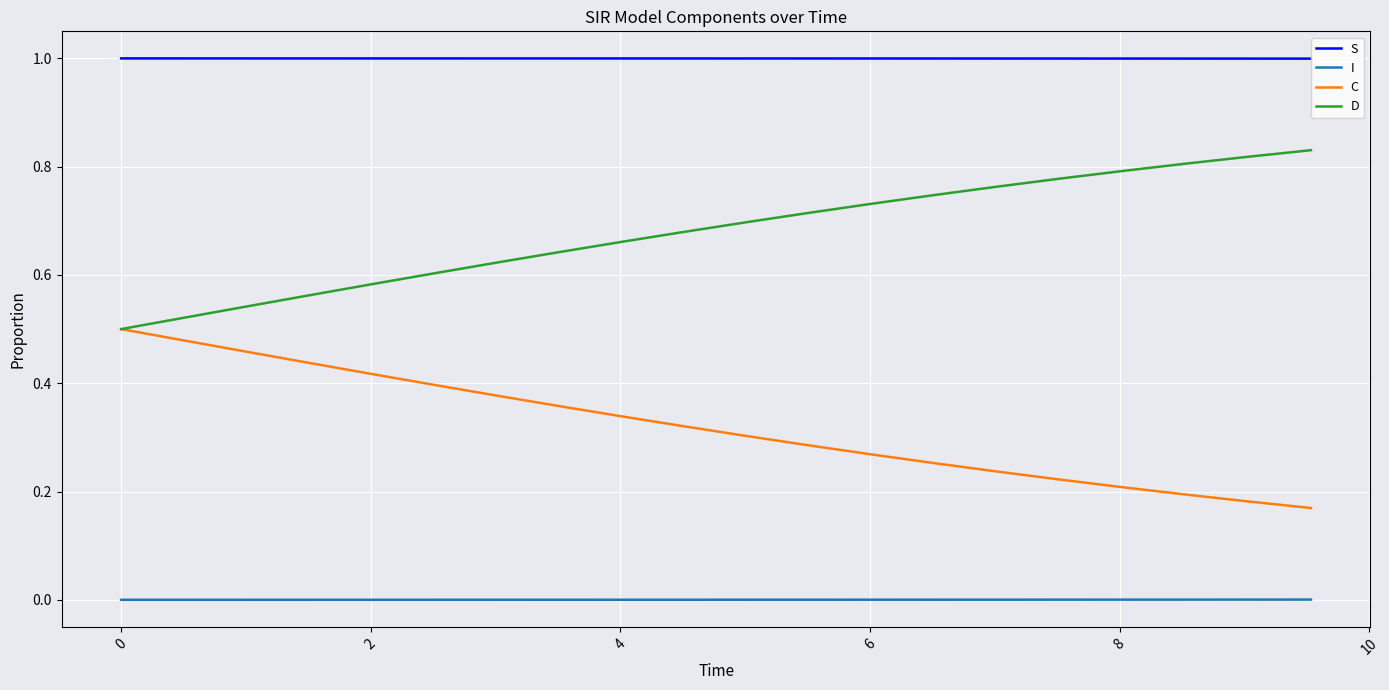

Rank the series by their maximum value, from highest to lowest.

S, D, C, I